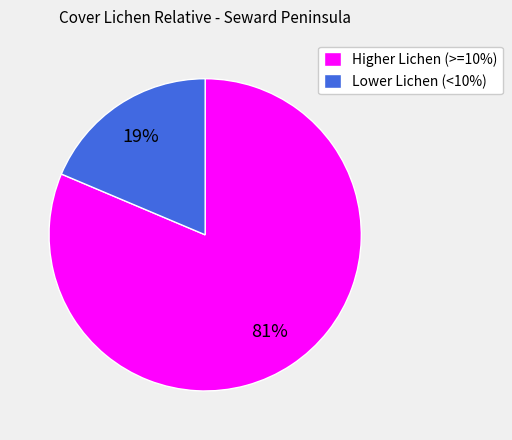

Do Higher Lichen (>=10%) and Lower Lichen (<10%) together represent more than half of the pie?

Yes